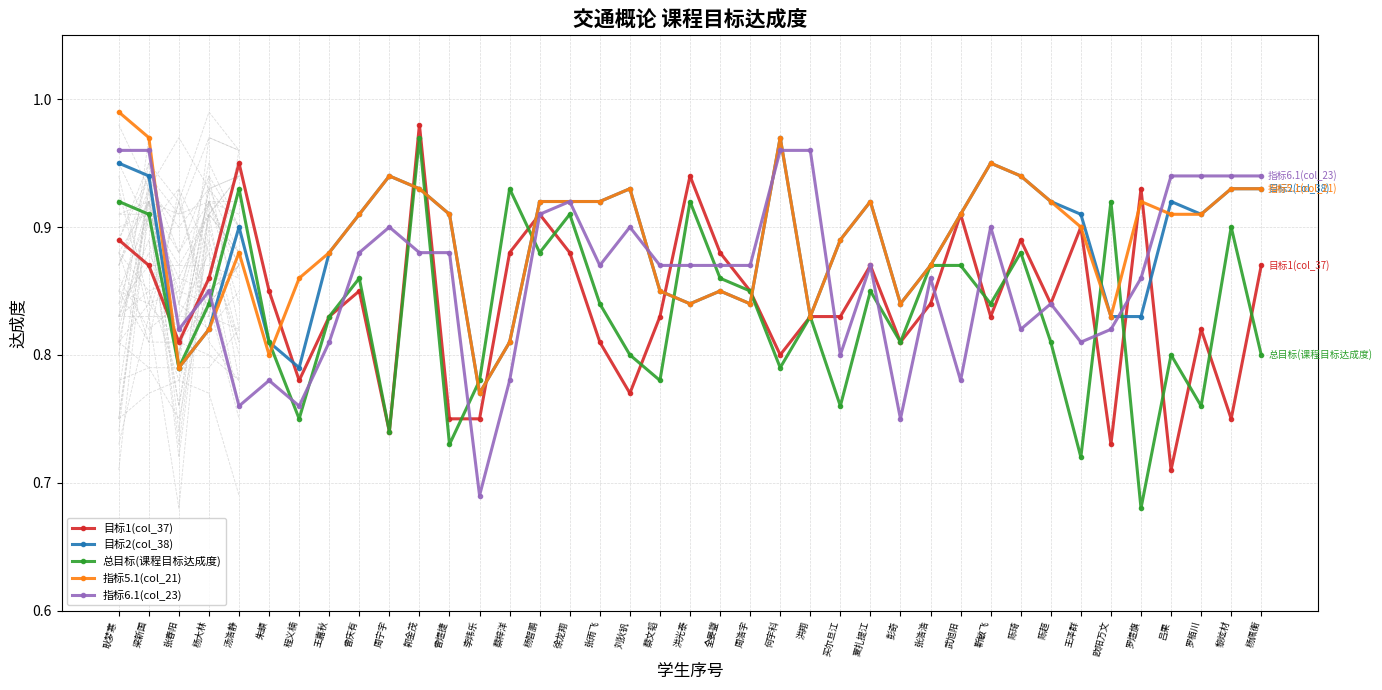

True or false: 目标2(col_38) has a value of 0.9 at 吕果.

True